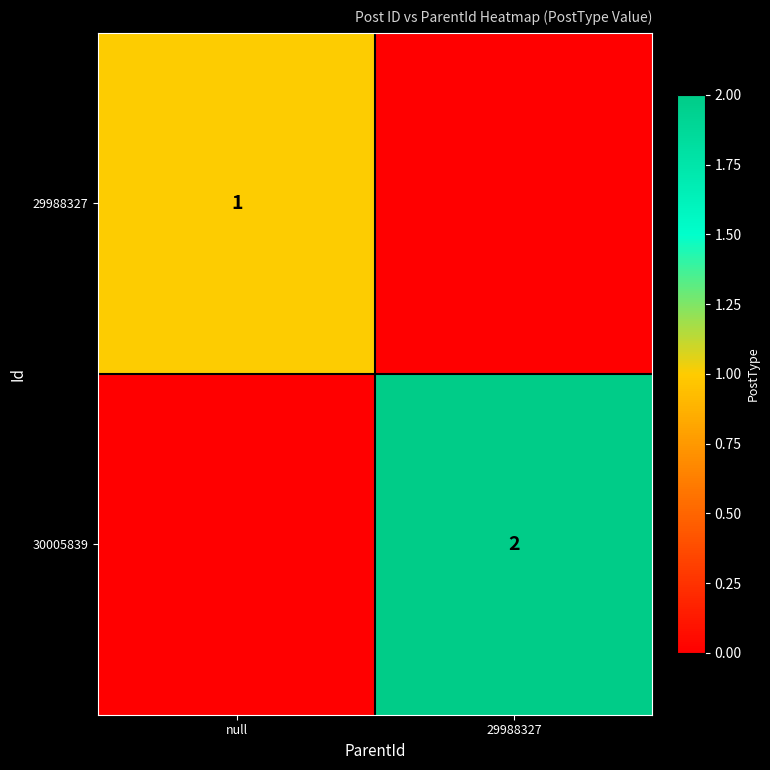

The 29988327 series shows 2 at null. True or false?

False